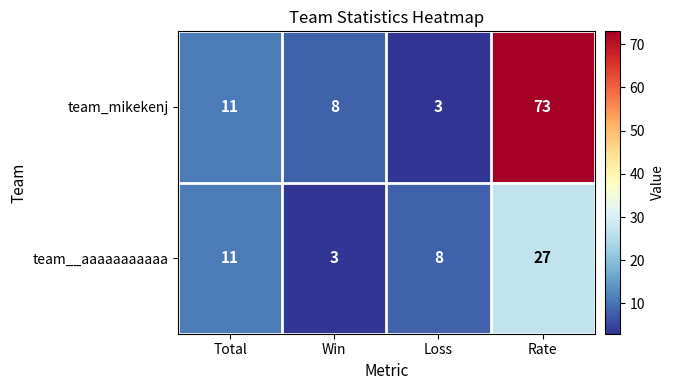

Which label corresponds to the largest value in the chart?

Rate